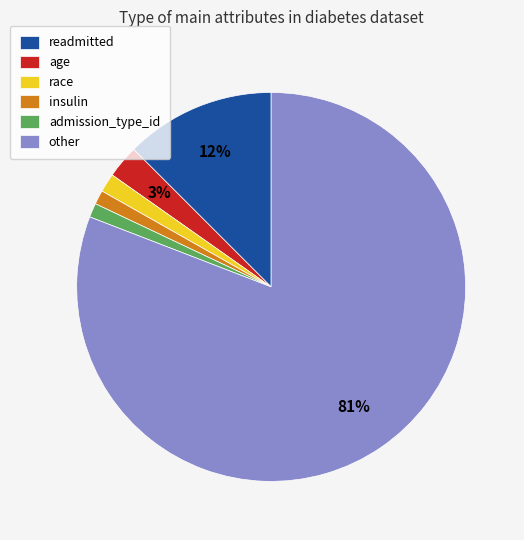

Between insulin and readmitted, which is larger?

readmitted